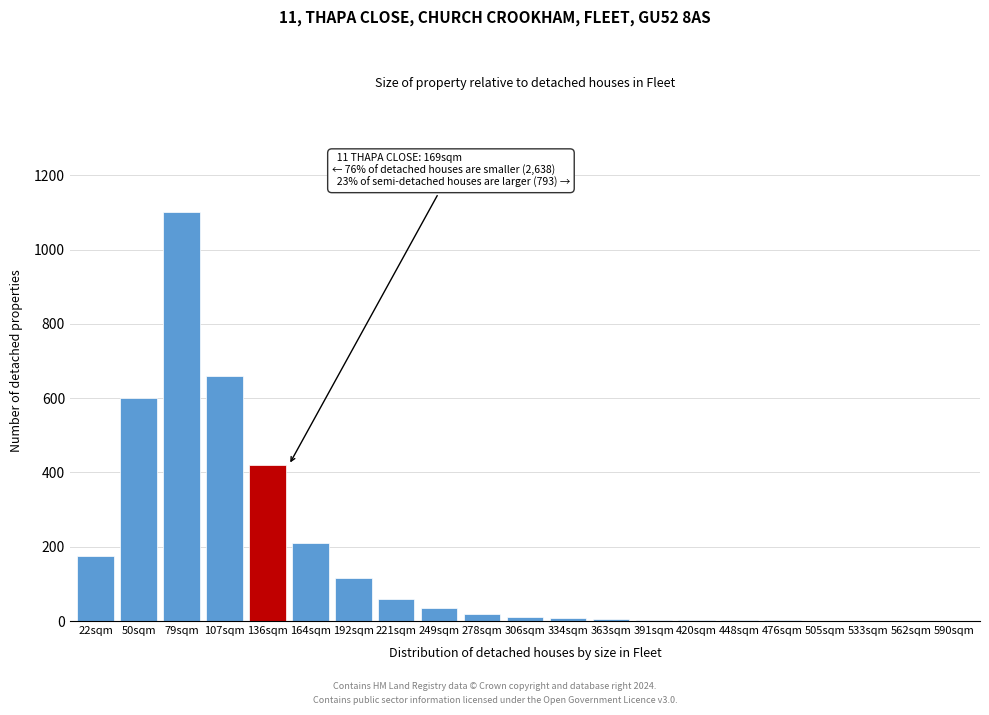

True or false: the data shows 401 at 79sqm.

False